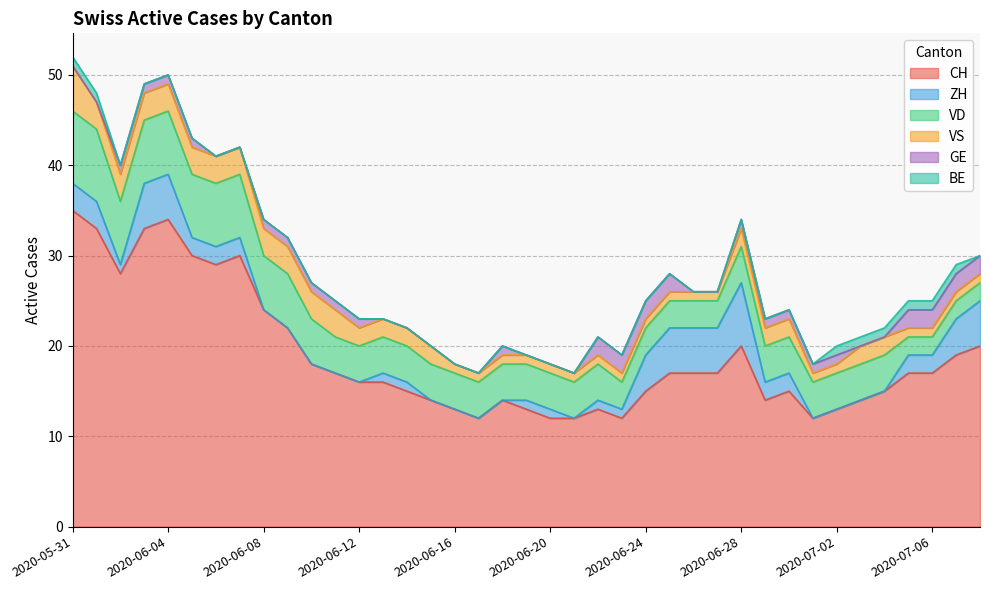

What is the sum of the CH values at 2020-06-11 and 2020-06-19?

30